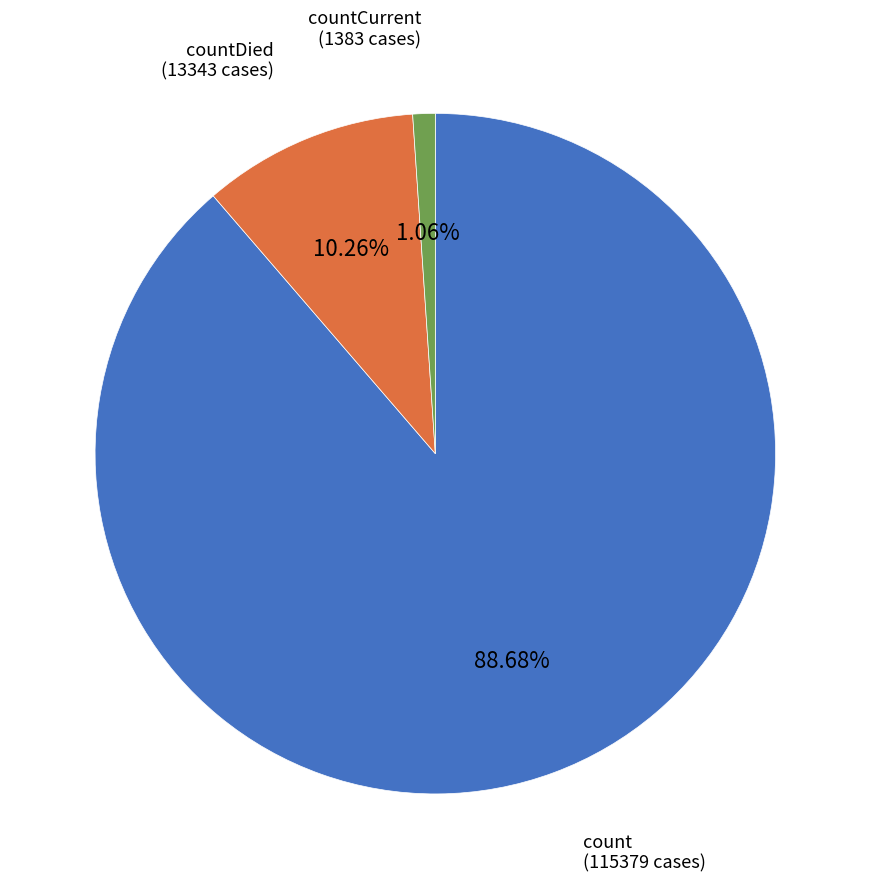

To the nearest percent, what portion does count represent?

89%